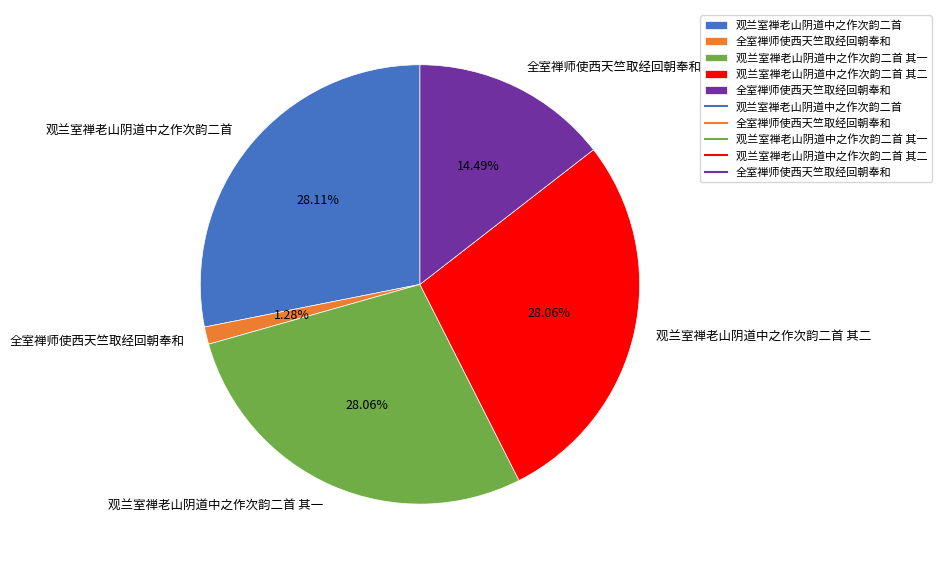

To the nearest percent, what is the average slice percentage?

20%